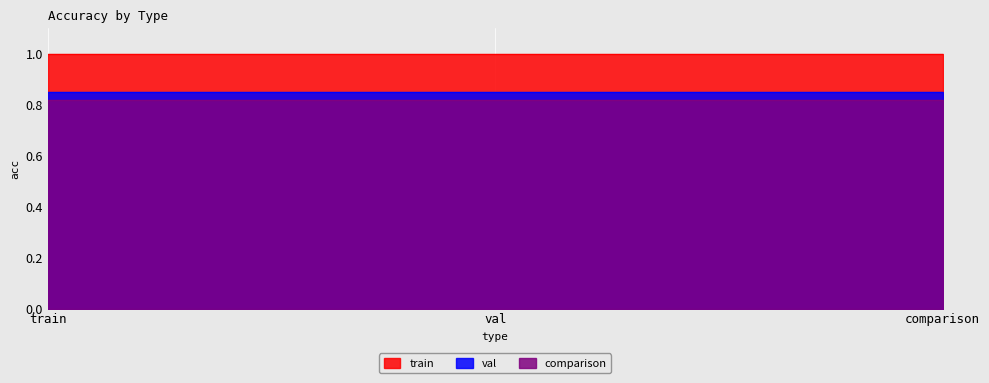

List the labels in order of train value, smallest first.

train, val, comparison